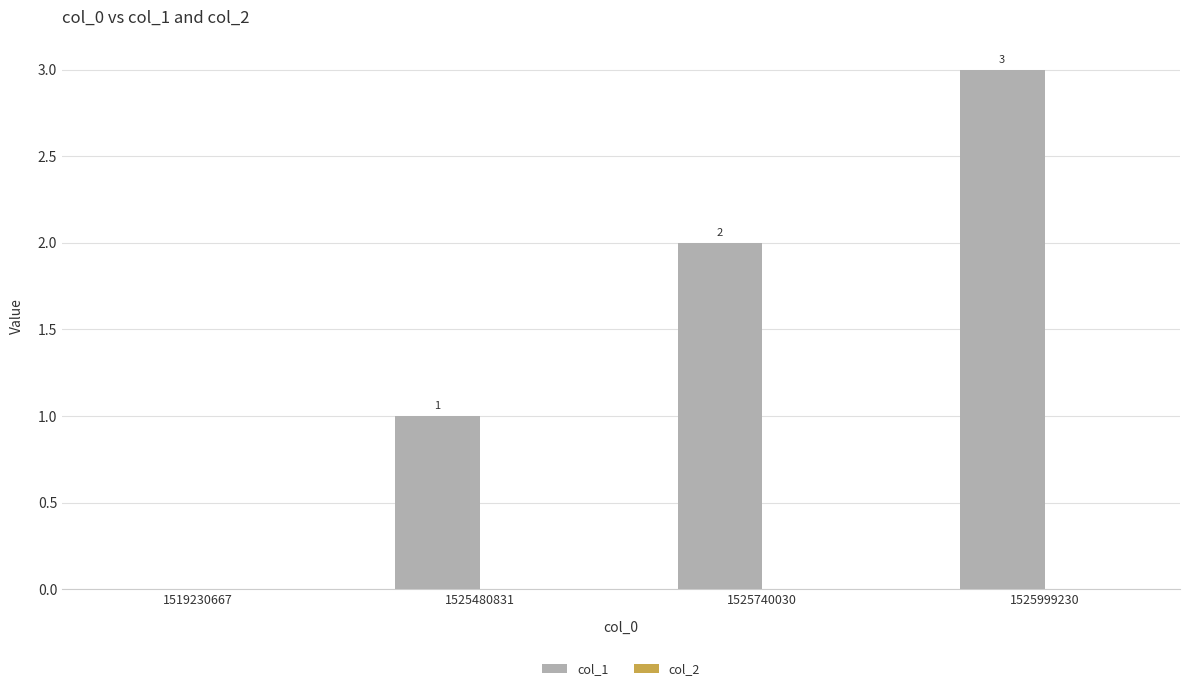

What is the change in value from 1525480831 to 1525999230?

+2